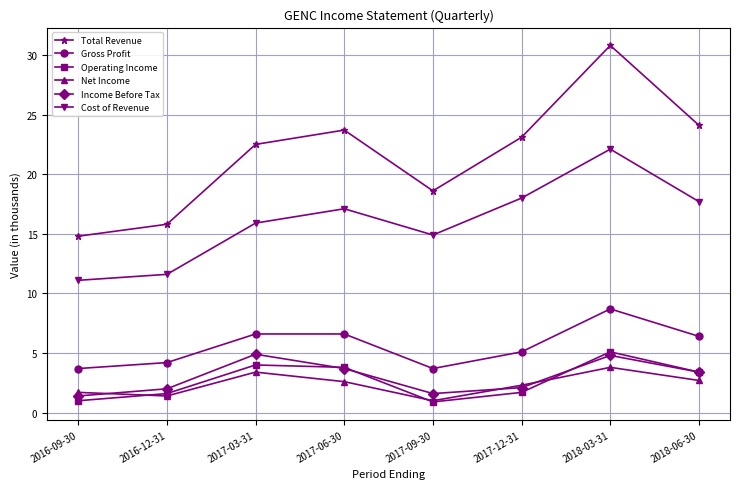

True or false: Operating Income has more than 2 interior local peaks.

False